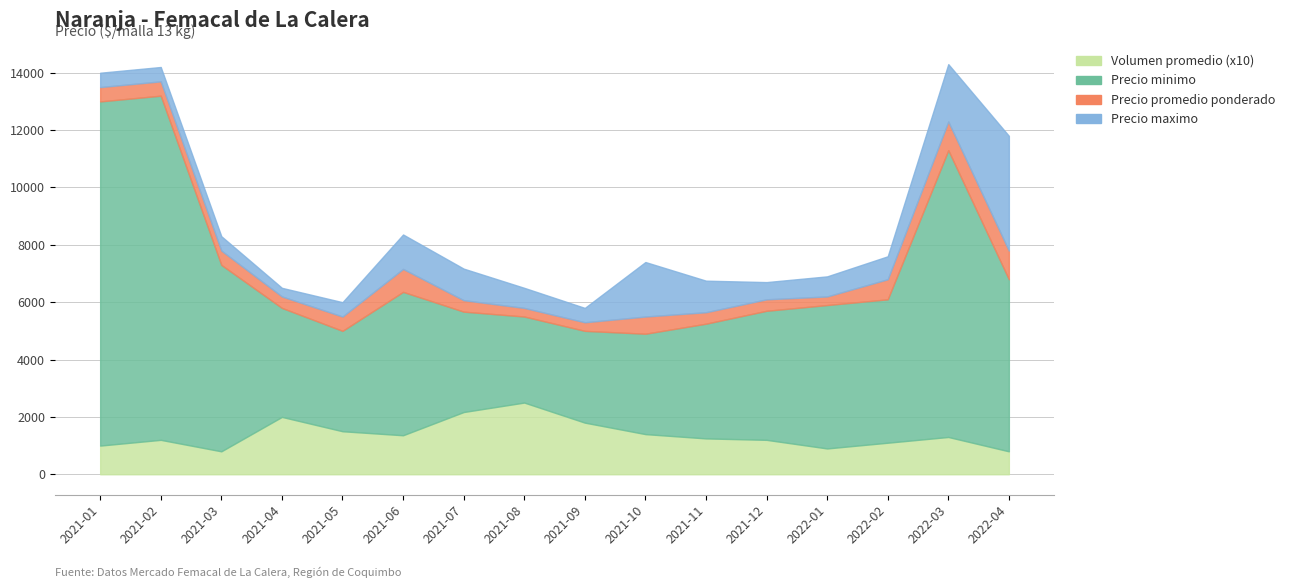

How many distinct data groups are displayed?

4